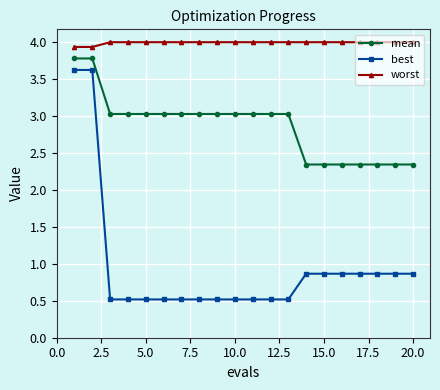

What is the difference between the second highest and second lowest values in the mean series?

1.4